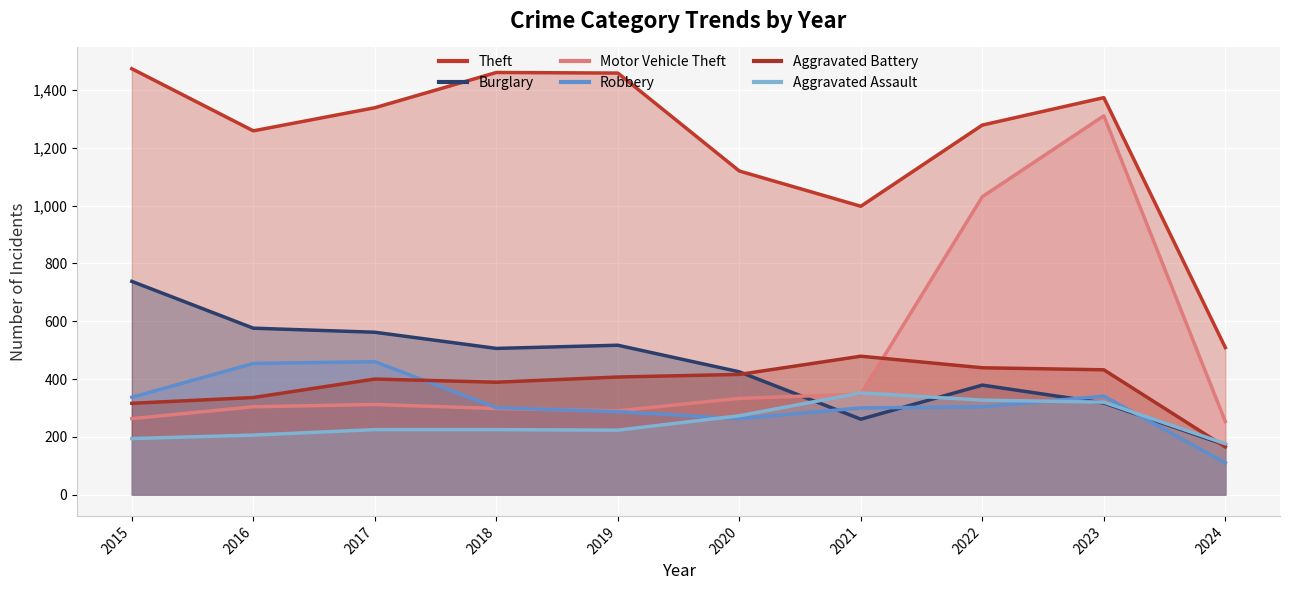

True or false: Burglary has more than 1 interior local peaks.

True